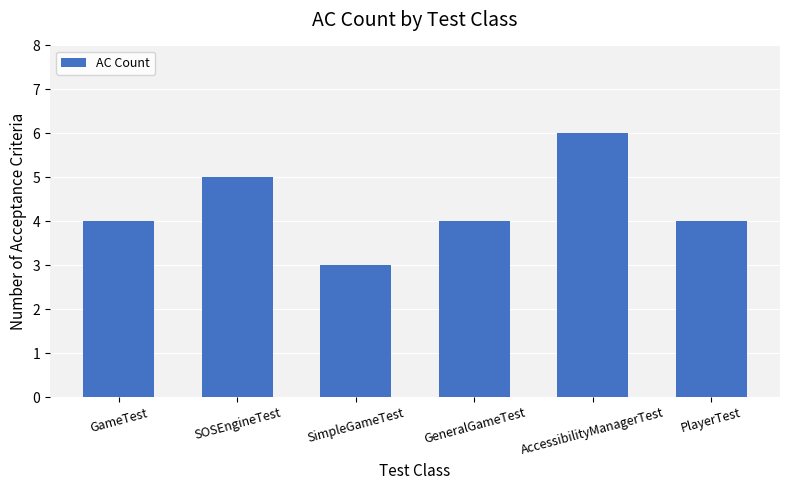

Is it true that the value at GeneralGameTest is 4?

True